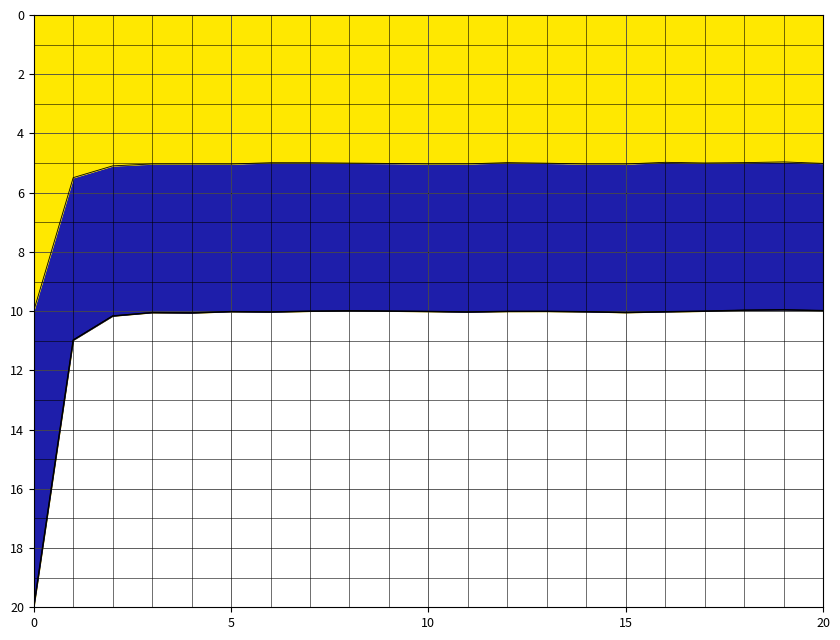

How many lines are shown in the chart?

3